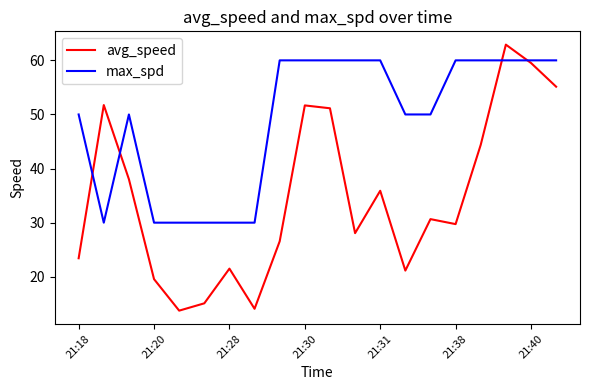

What are all the series names shown in the legend?

avg_speed, max_spd